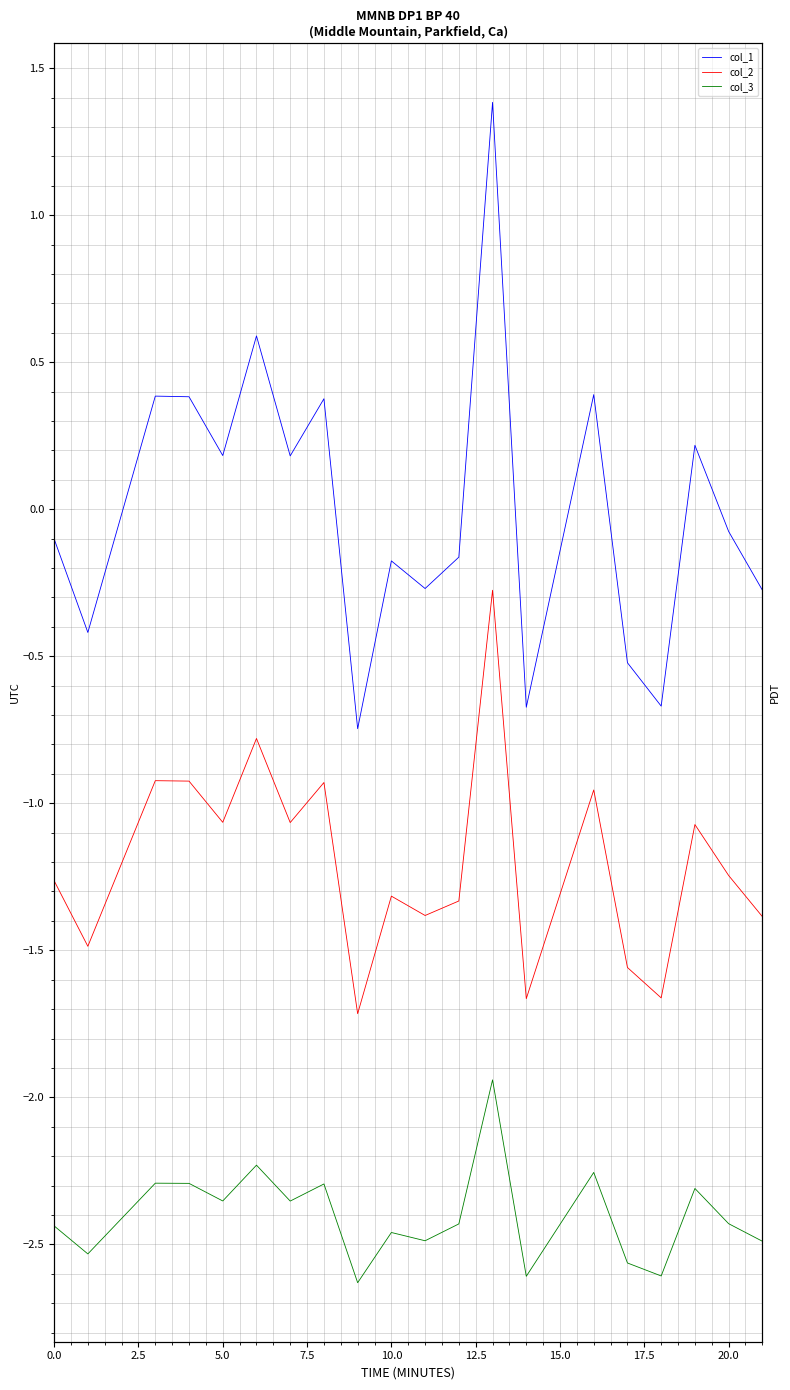

True or false: col_1 and col_2 cross at least once.

False